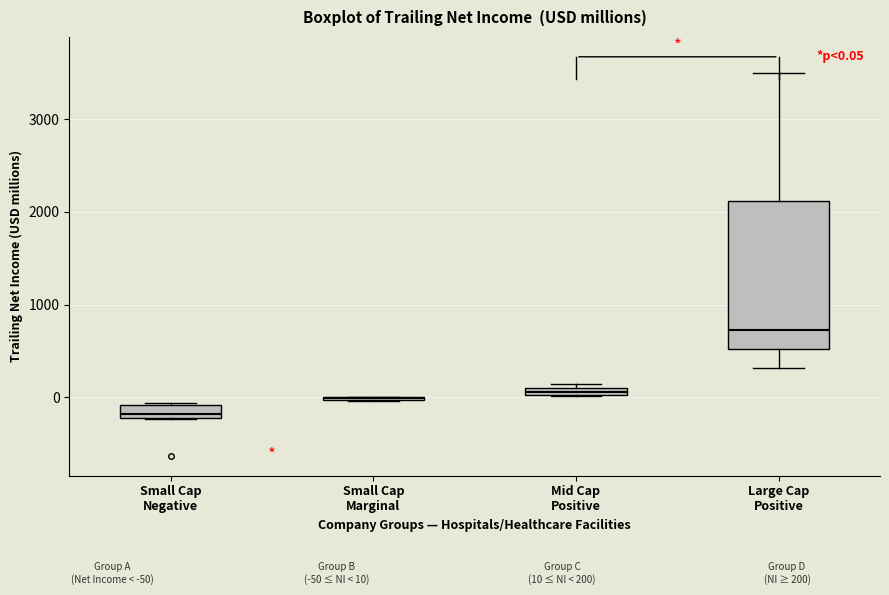

Comparing the boxes themselves (not the whiskers), which one is the tallest?

Large Cap Positive